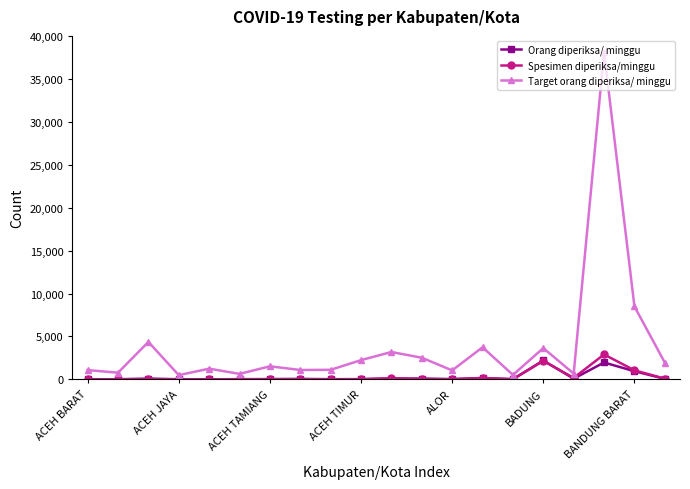

Which series has the widest spread of values?

Target orang diperiksa/ minggu